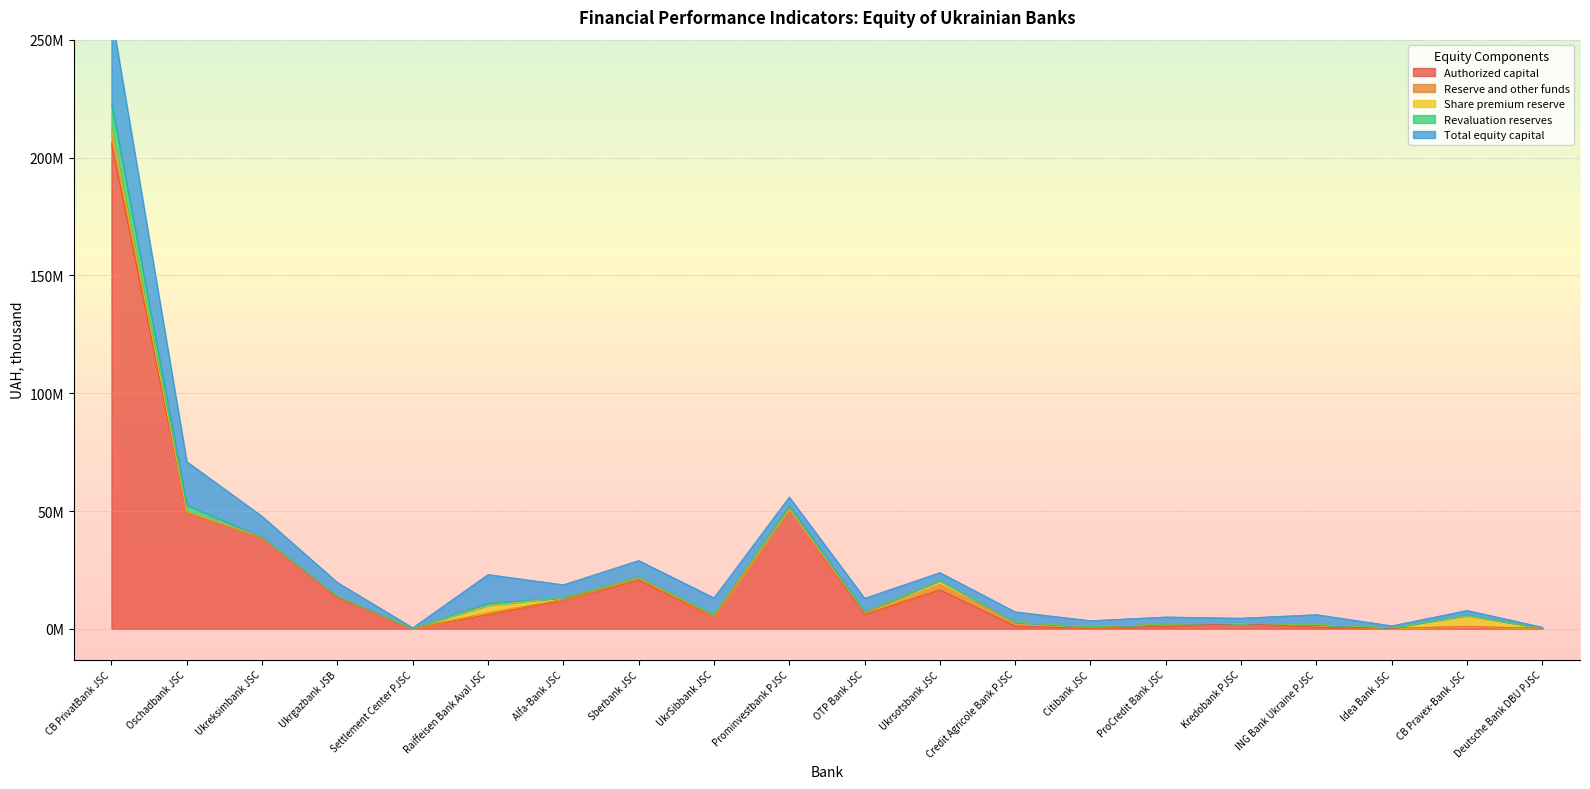

At which category does Reserve and other funds reach its first local valley?

Ukreksimbank JSC